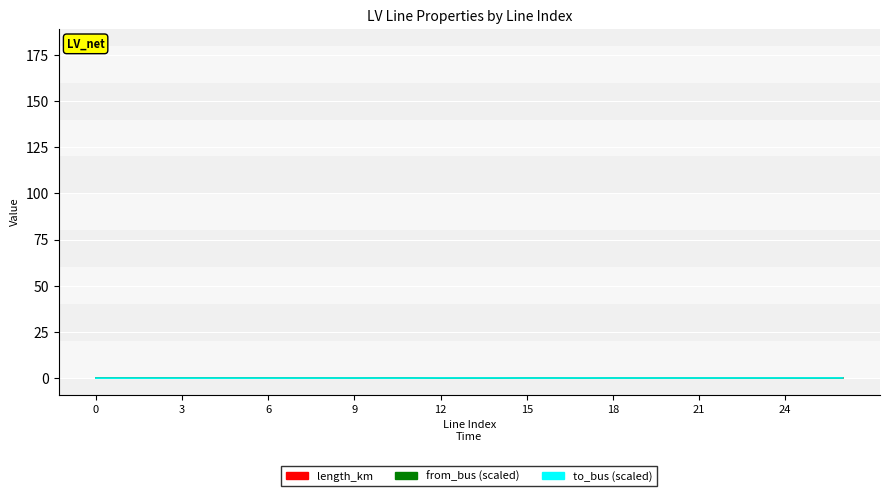

Rank the series by their average value, from highest to lowest.

to_bus (scaled), from_bus (scaled), length_km